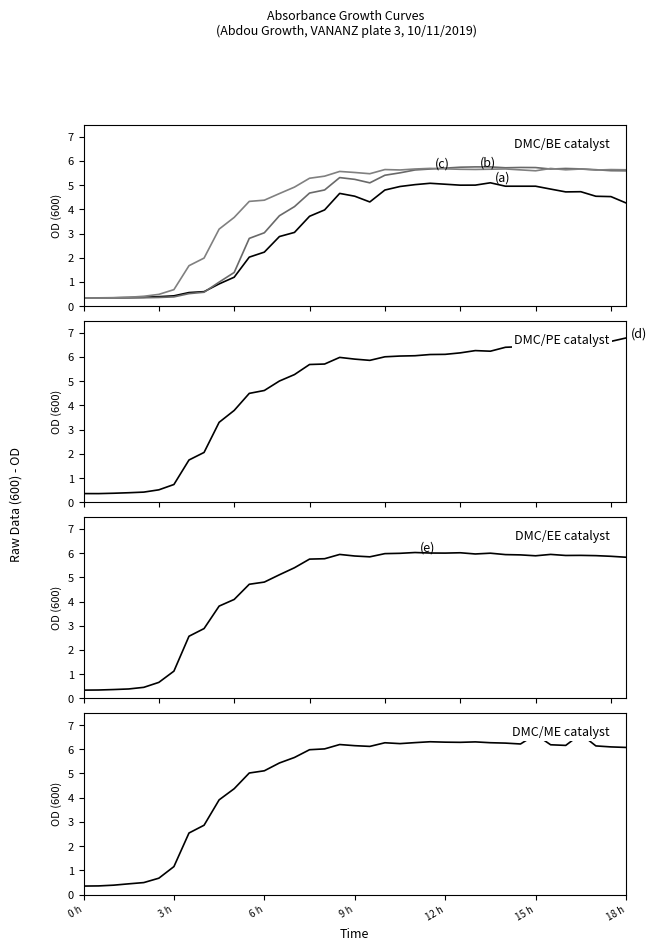

What is the maximum value shown in the chart?

6.8